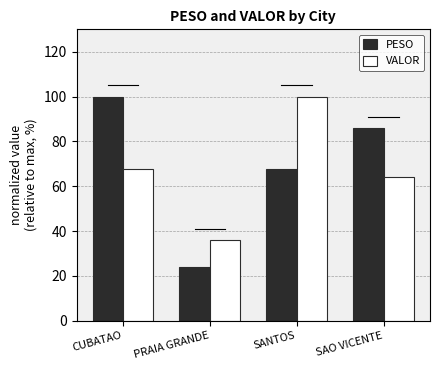

How many groups of bars are there?

4